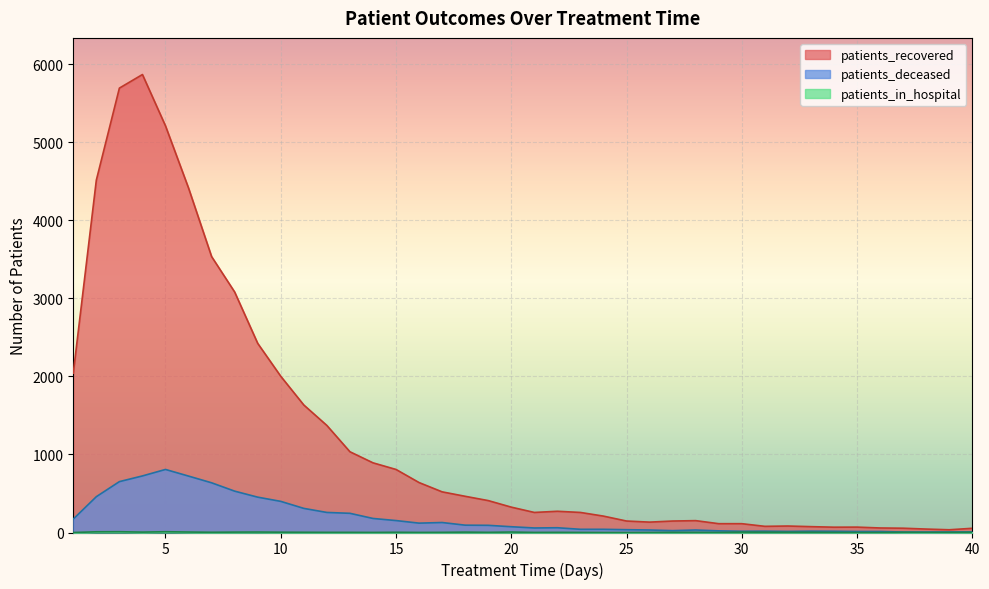

True or false: patients_deceased and patients_in_hospital intersect in this chart.

False